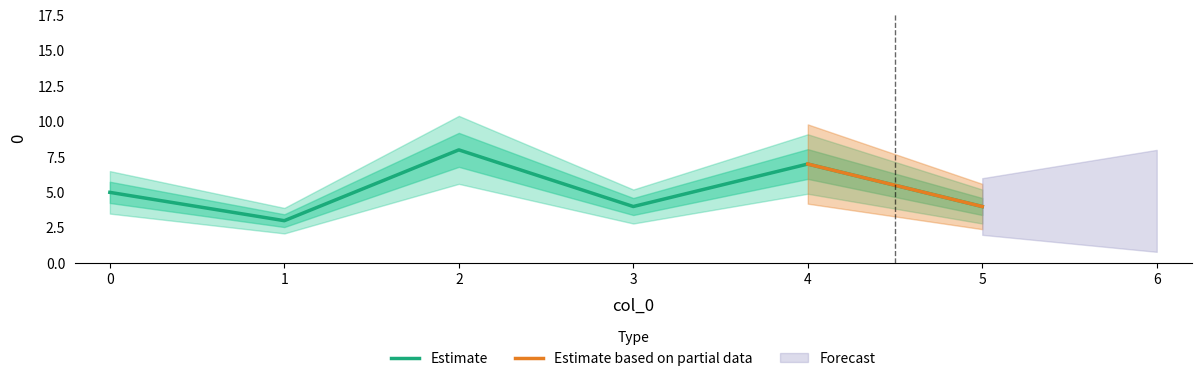

At which label does the data first exceed 5?

2